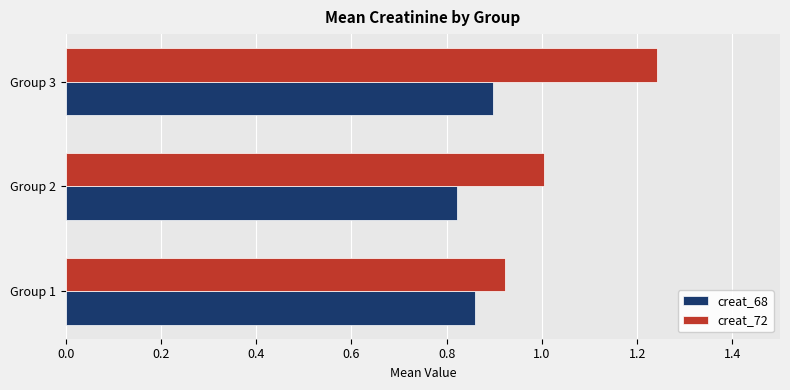

What is the difference between the maximum and second lowest values in the creat_72 series?

0.2